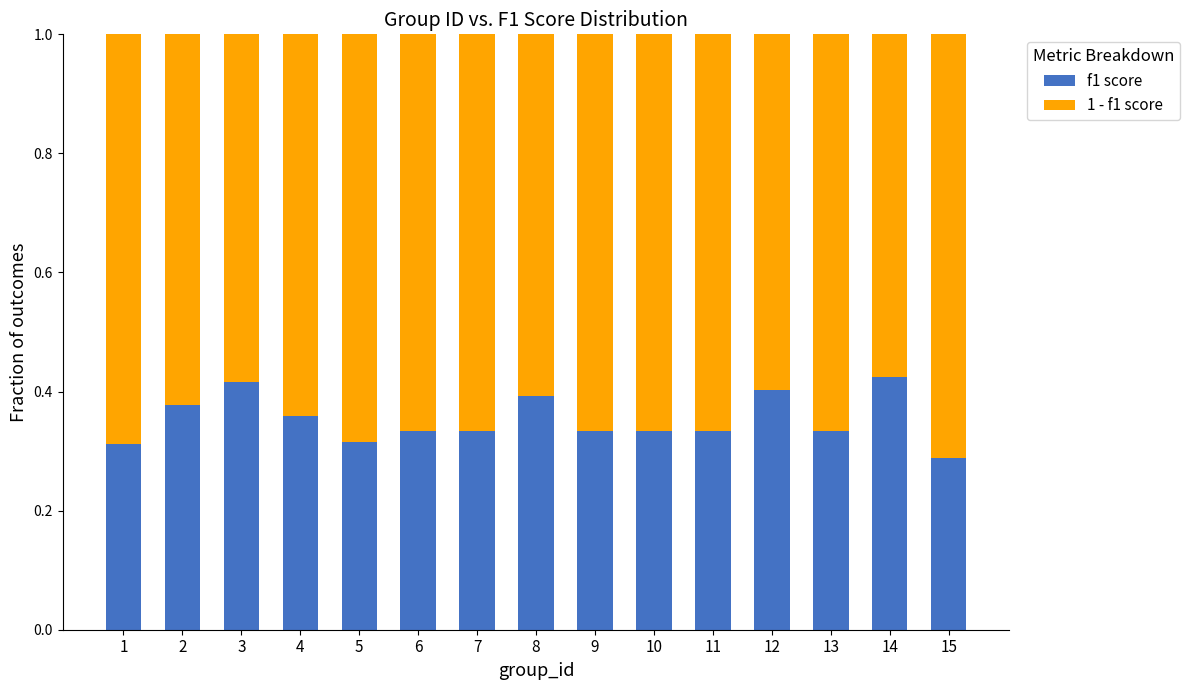

Count the f1 score values in the range 0 to 1.

15